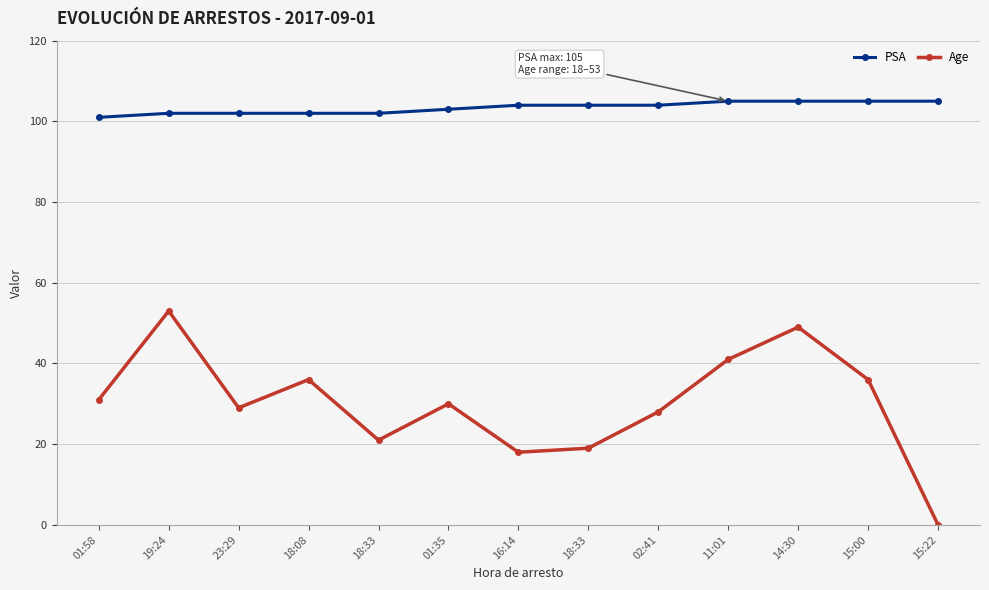

Does the chart have visible grid lines?

Yes